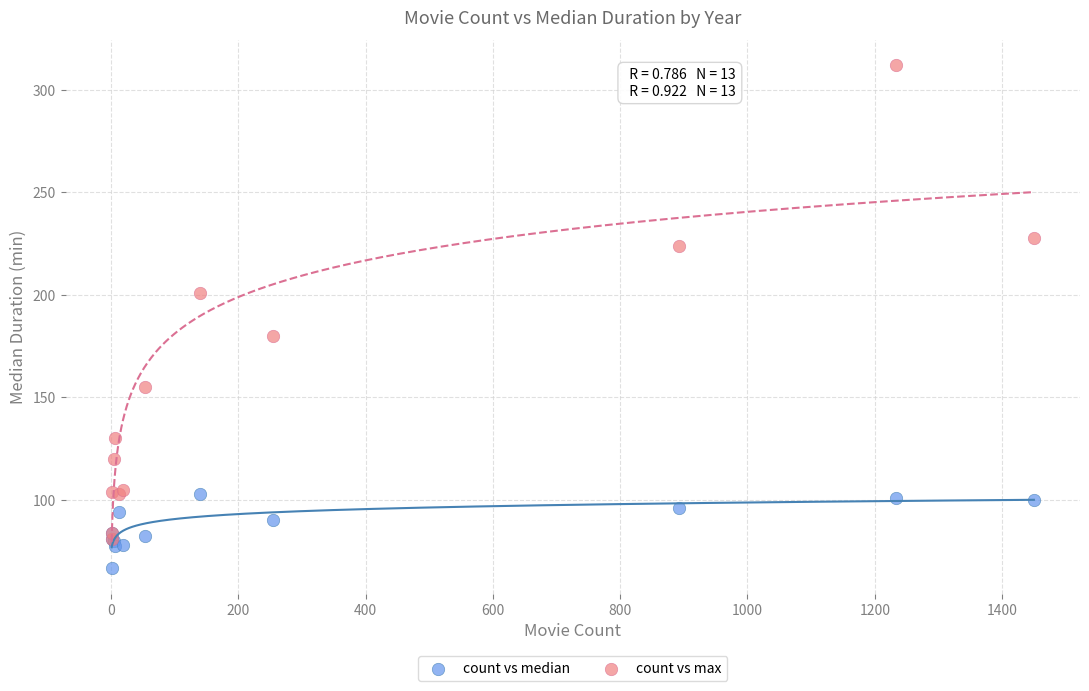

In the count vs max series, what Y value is closest to 196?

201.0